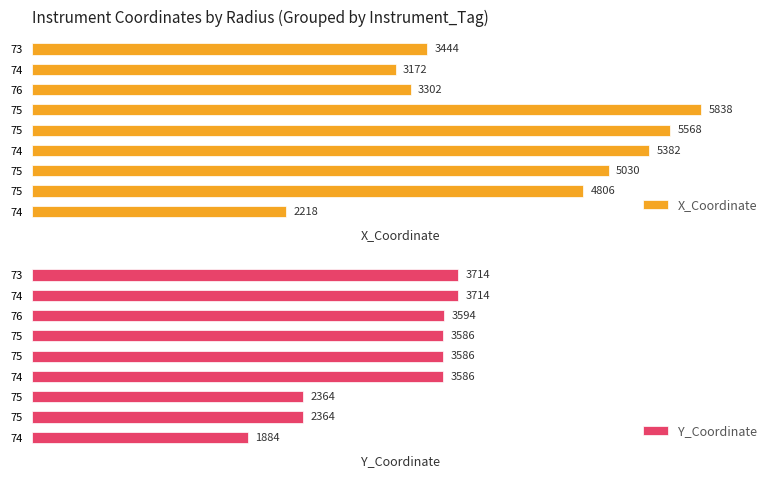

What is the difference between the second highest and second lowest values in the X_Coordinate series?

2396